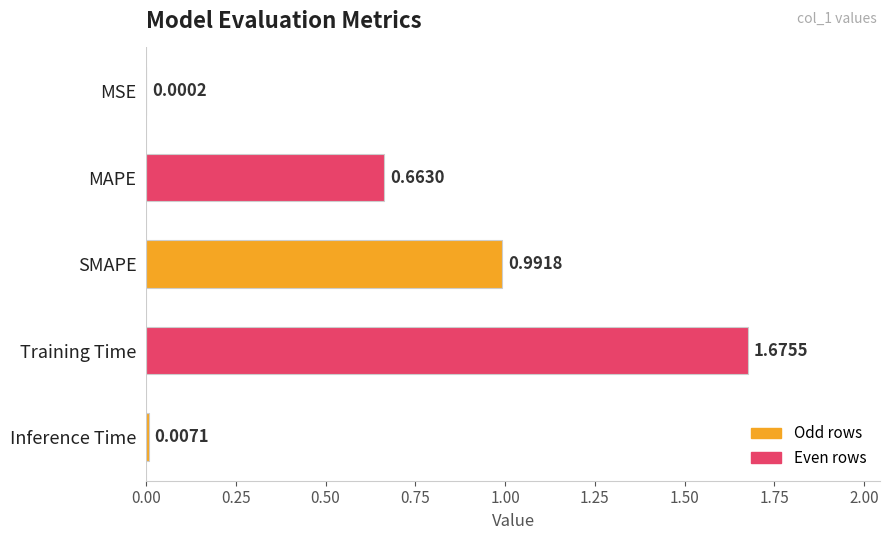

What is the sum of all values?

3.3